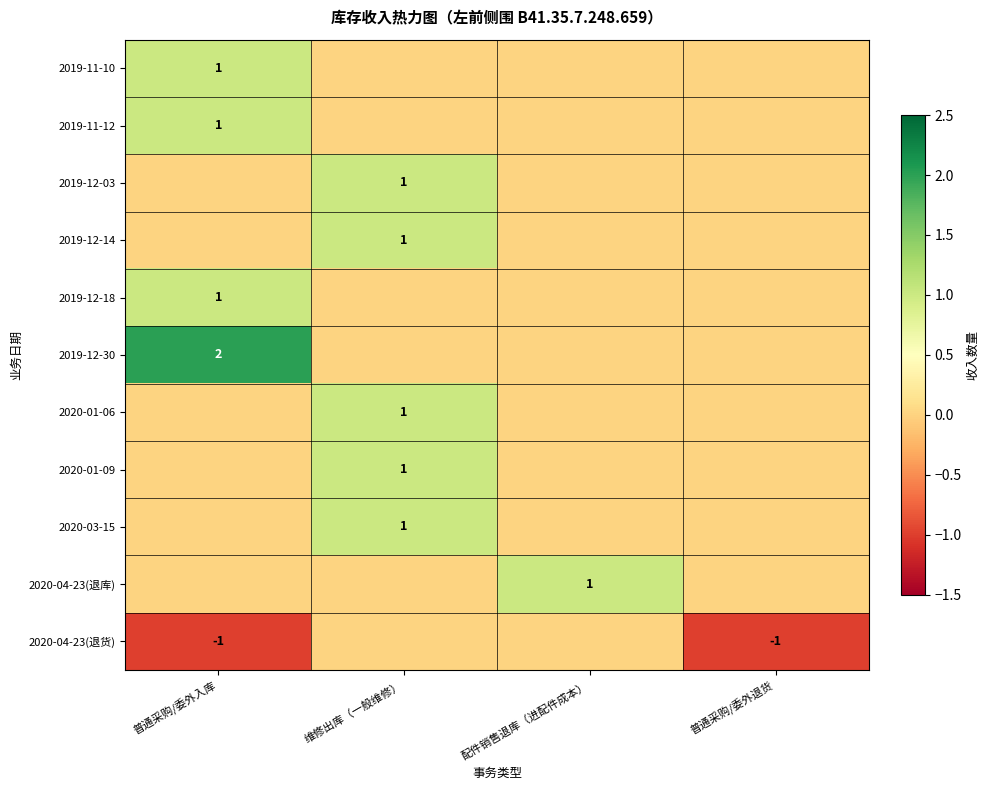

Is the value of 2020-01-09 at 维修出库（一般维修） greater than the value of 2020-04-23(退货) at 普通采购/委外退货?

Yes